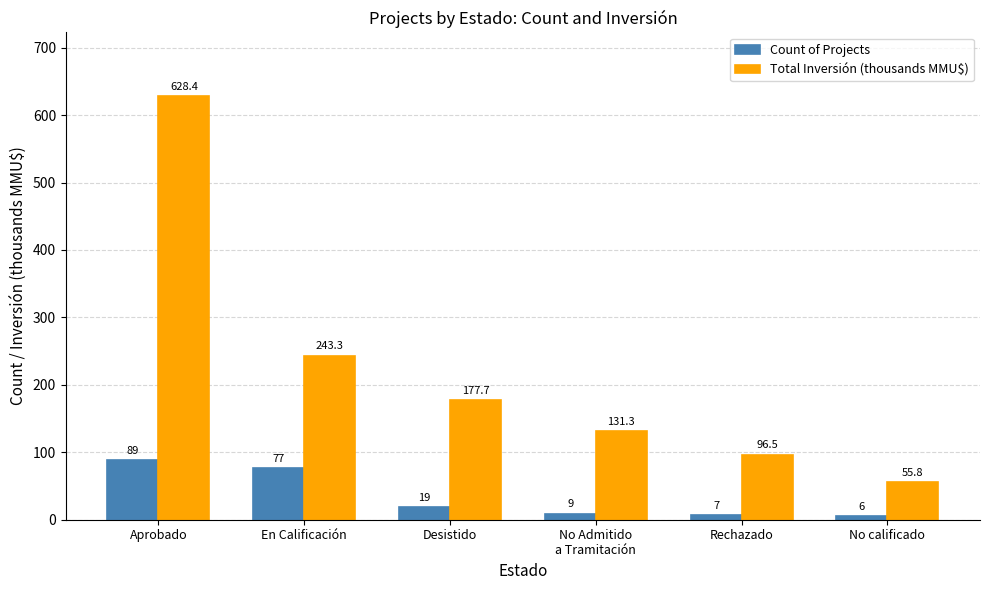

At how many categories does at least one series exceed 448?

1